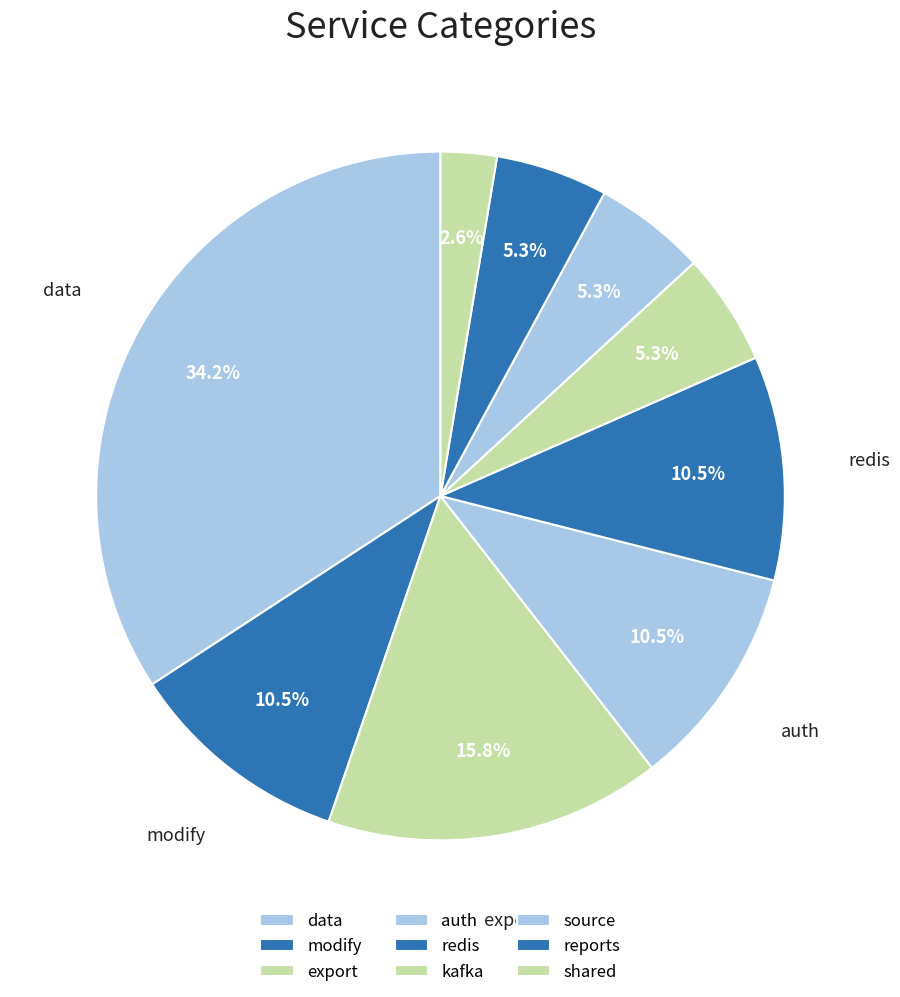

Count the number of slices in the pie.

9